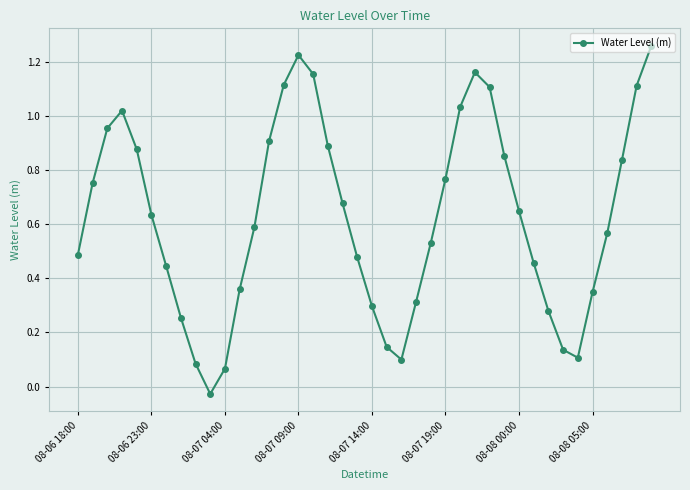

Does the chart have visible grid lines?

Yes